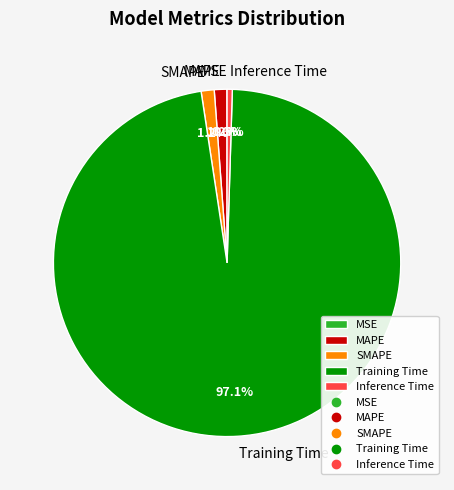

Combined, what portion of the pie is SMAPE and Training Time?

98.3%